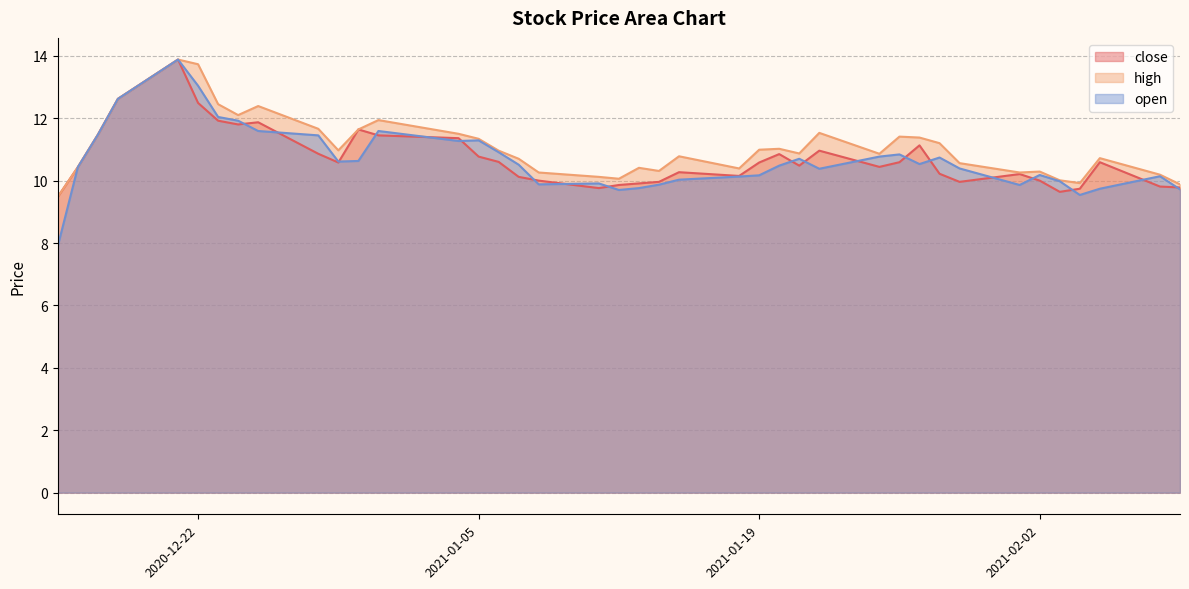

True or false: open and high cross at least once.

False